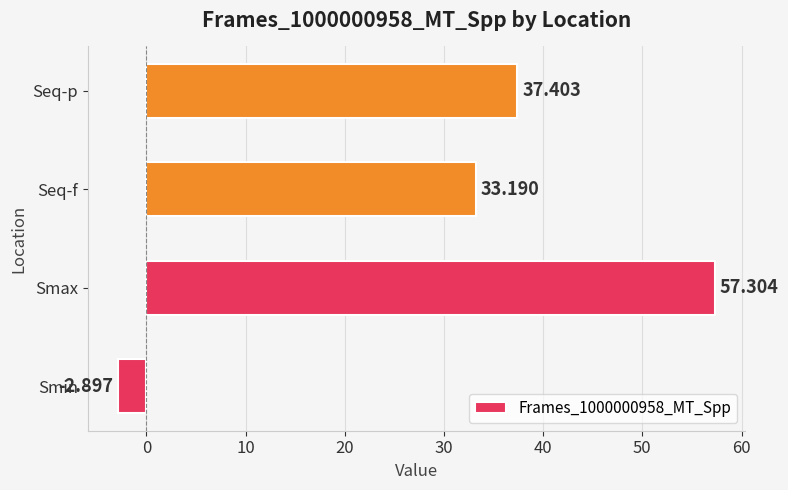

Between Seq-f and Smin, which is larger?

Seq-f